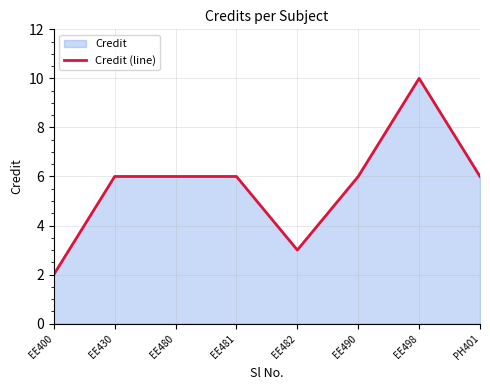

Rank the categories by value from highest to lowest.

EE498, EE430, EE480, EE481, EE490, PH401, EE482, EE400